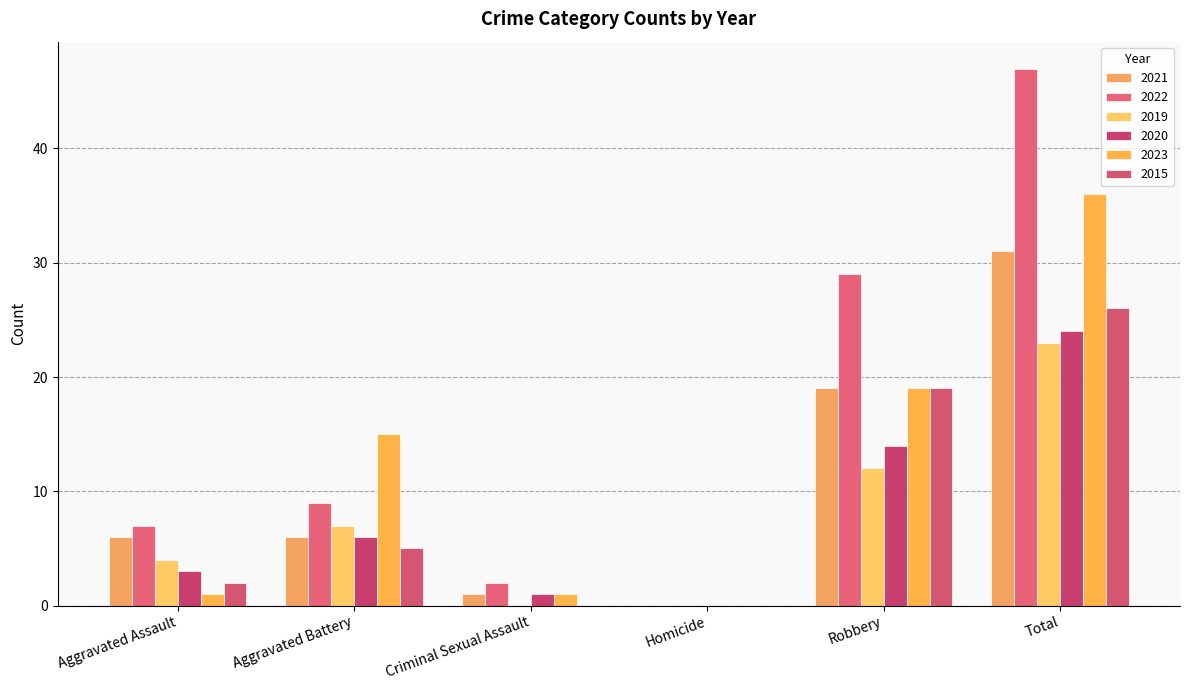

The value of 2020 at Robbery is 14. True or false?

True